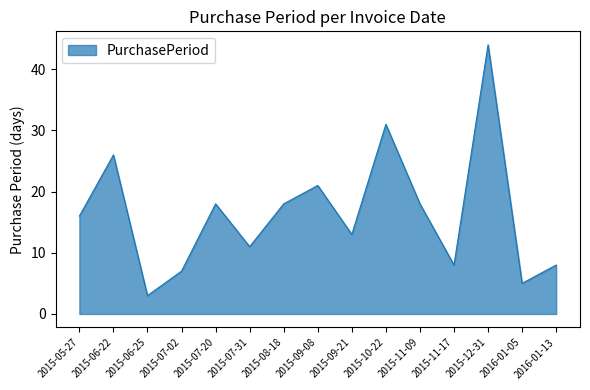

Reading left to right, what are all the values shown in this chart?

16	26	3	7	18	11	18	21	13	31	18	8	44	5	8